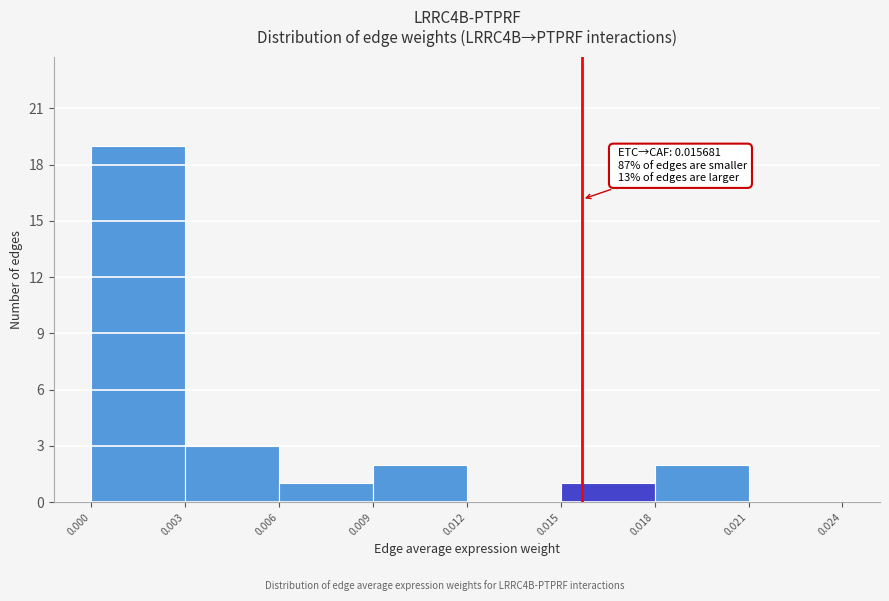

Which range on the x-axis has the tallest bar?

0.000 to 0.003